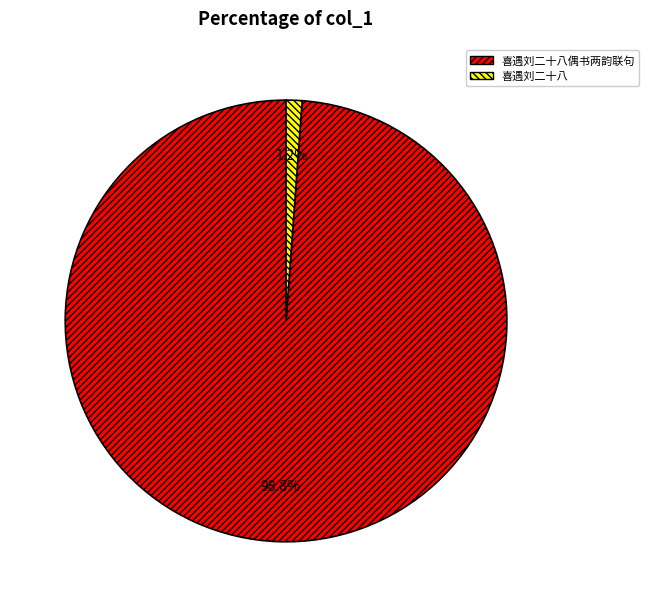

Which has a higher value, 喜遇刘二十八偶书两韵联句 or 喜遇刘二十八?

喜遇刘二十八偶书两韵联句